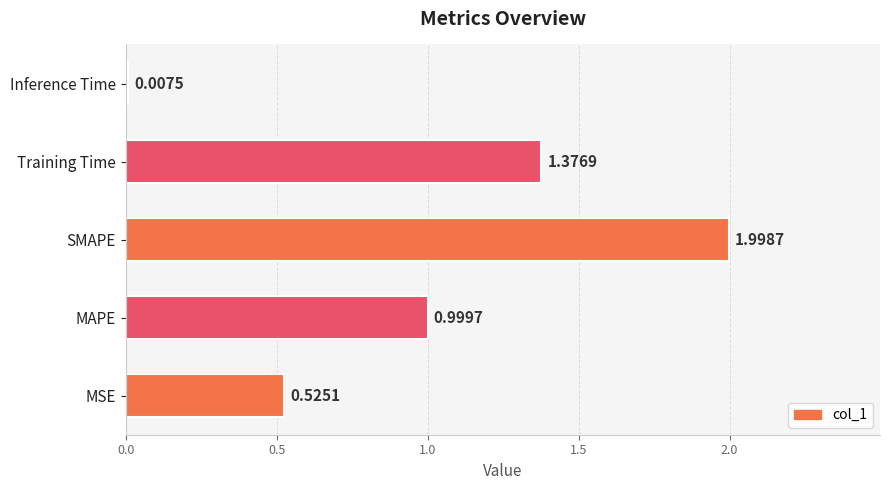

What is the sum of all values?

4.9